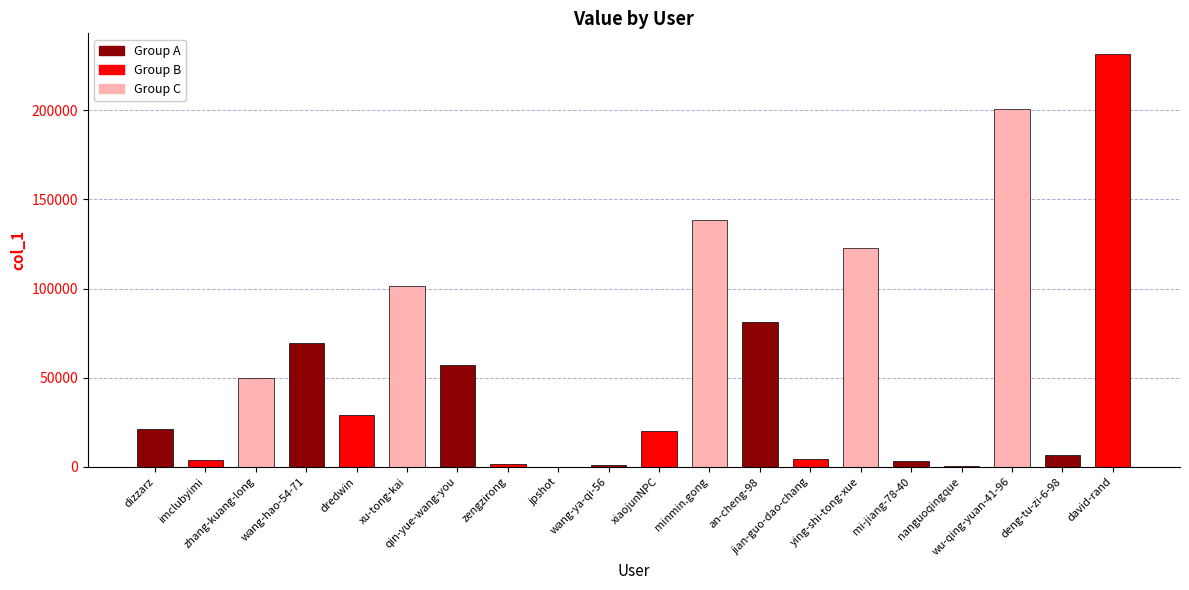

What is the maximum value shown in the chart?

231505